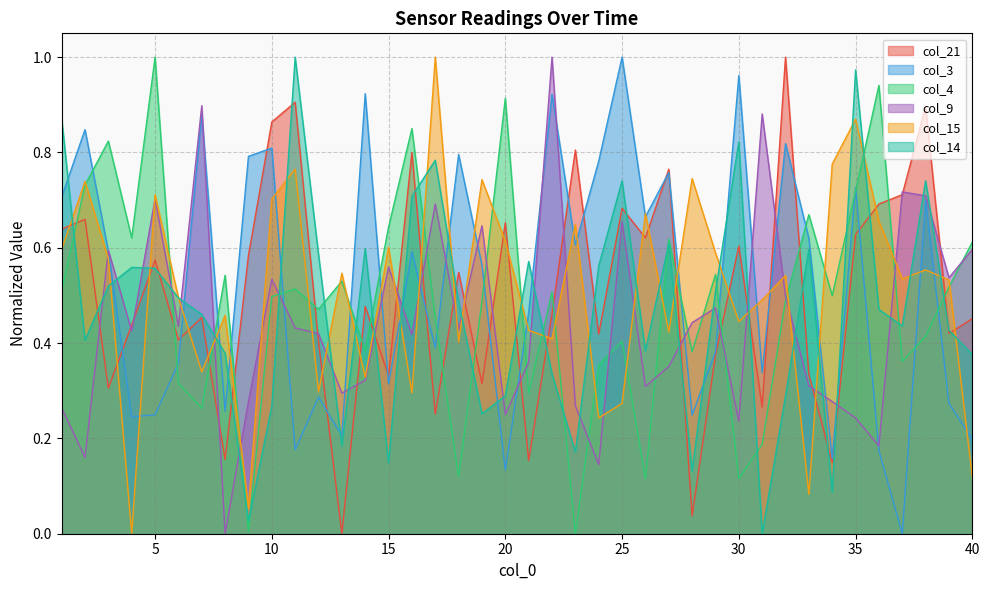

What are all the series names shown in the legend?

col_21, col_3, col_4, col_9, col_15, col_14